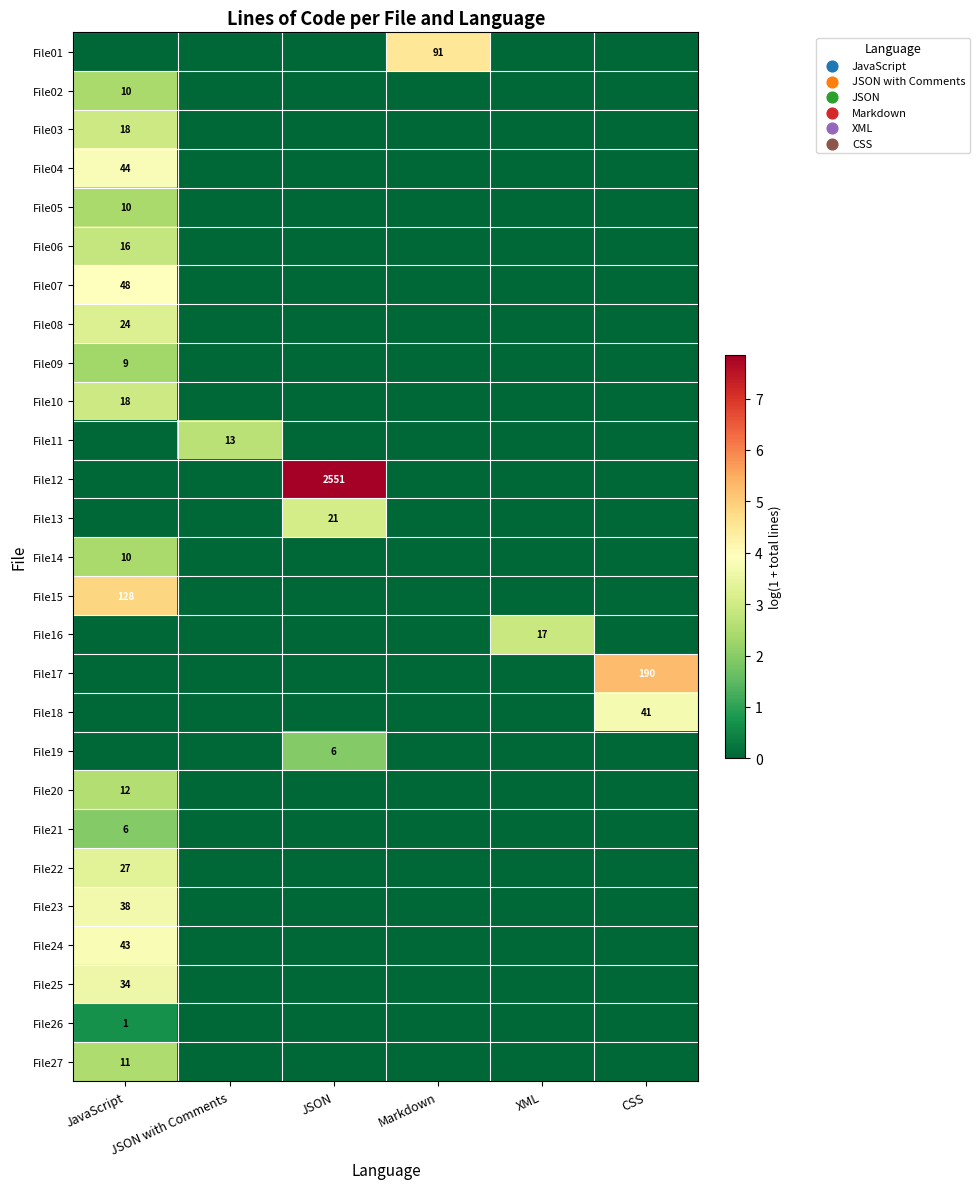

The File16 series shows 17 at XML. True or false?

True